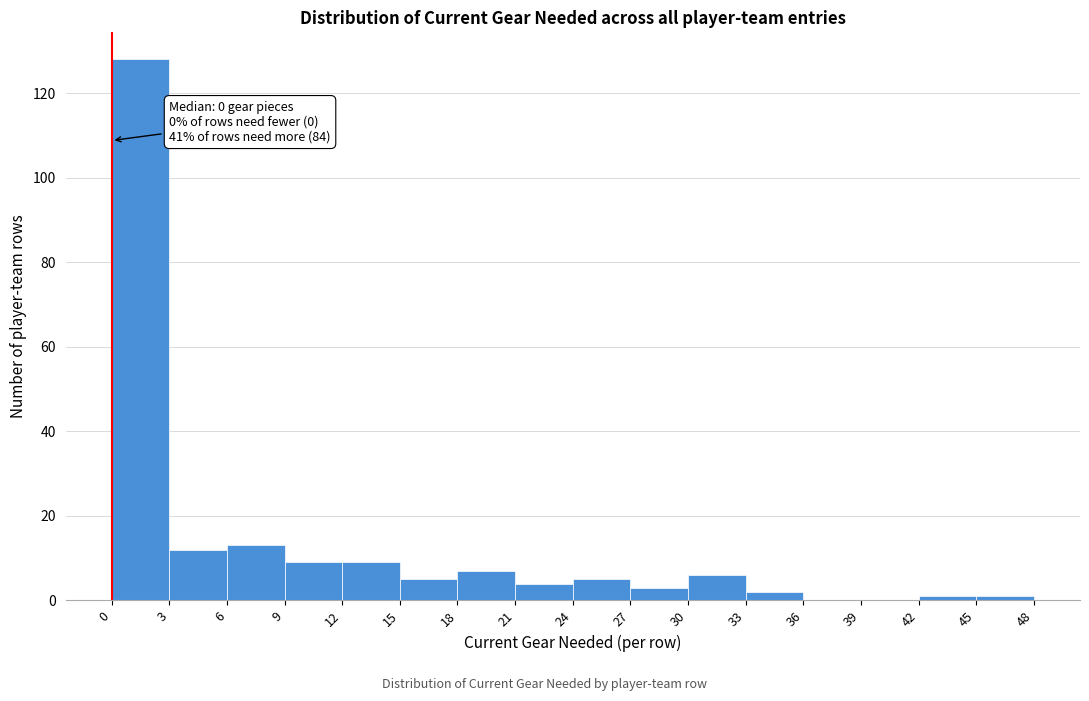

Which range on the x-axis has the tallest bar?

0 to 3